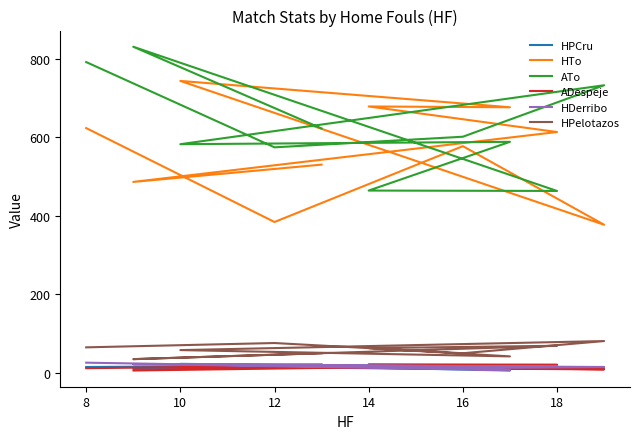

What is the difference between the second highest and minimum values in the HPelotazos series?

41